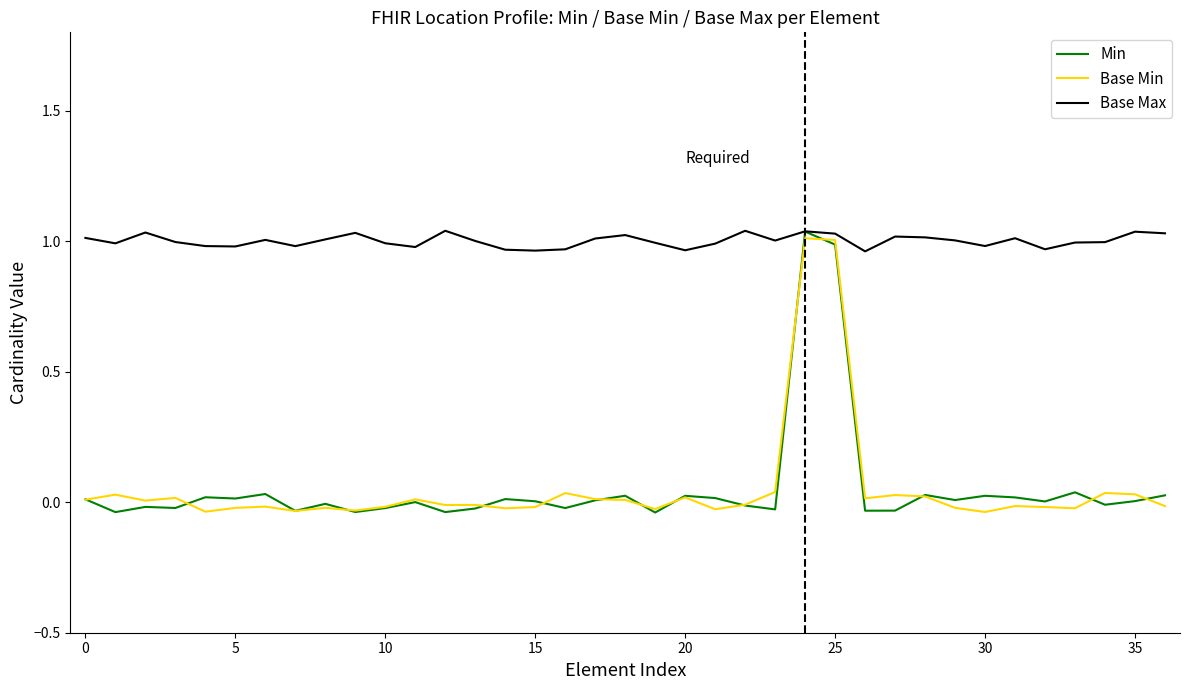

Which series has the largest total across all categories?

Base Max